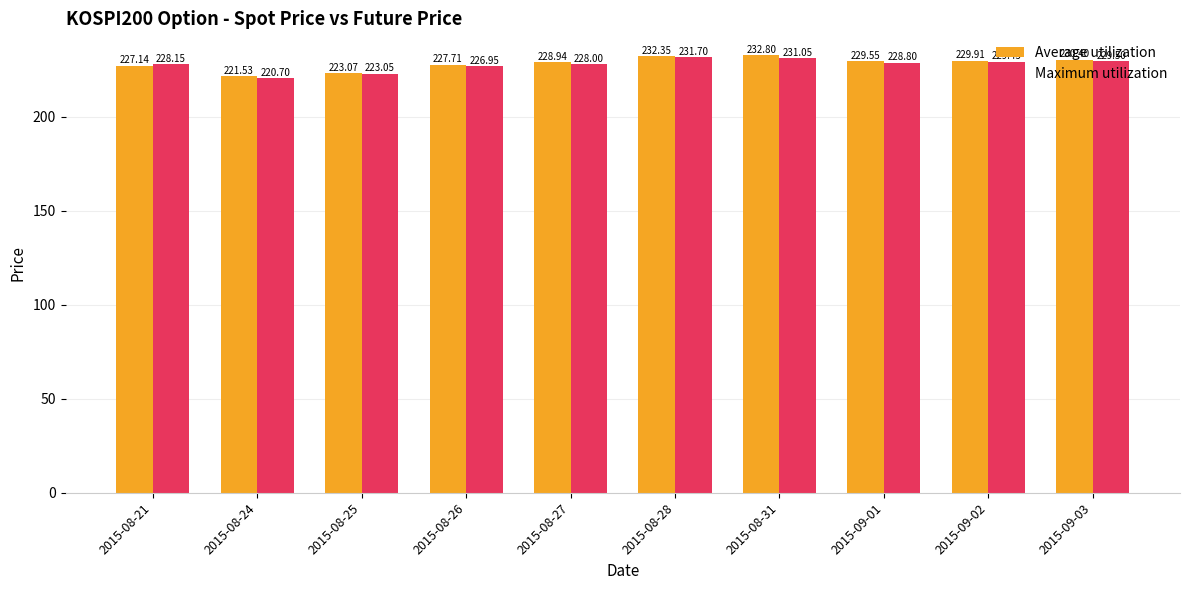

What is the difference between the highest and lowest values at 2015-09-02?

0.5